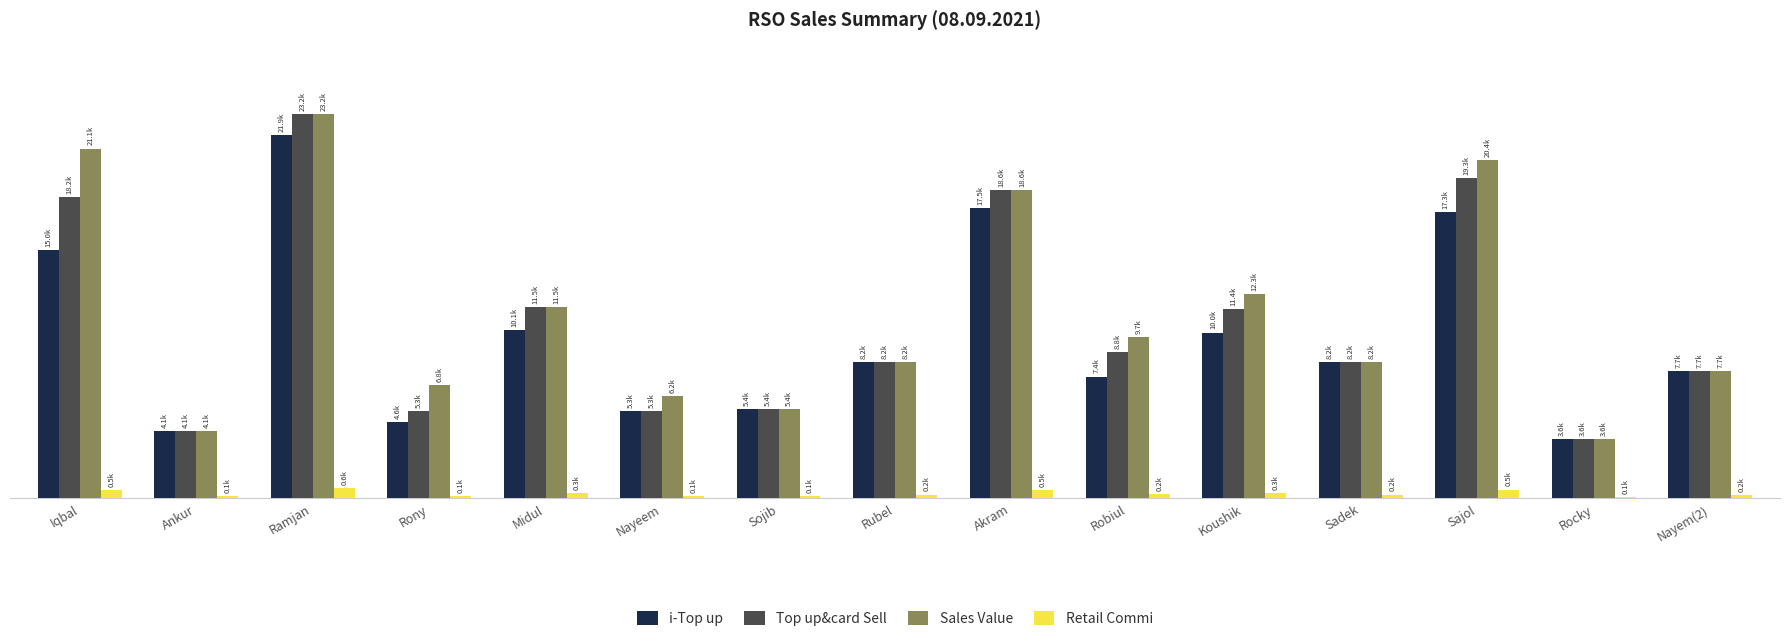

Is it true that Retail Commi equals 313.6 at Koushik?

True